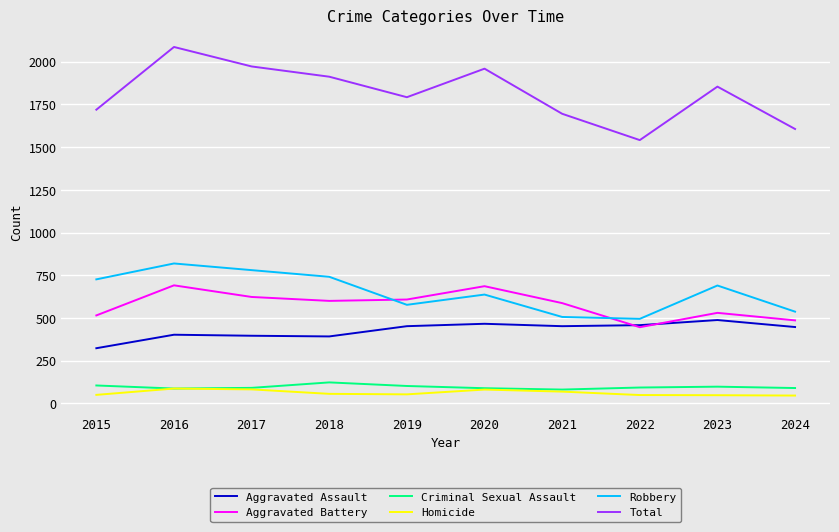

Which series has the largest range (max minus min)?

Total